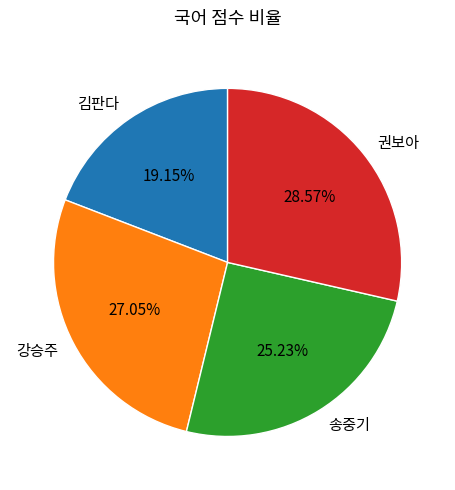

To the nearest percent, what percentage of the pie is 권보아?

29%